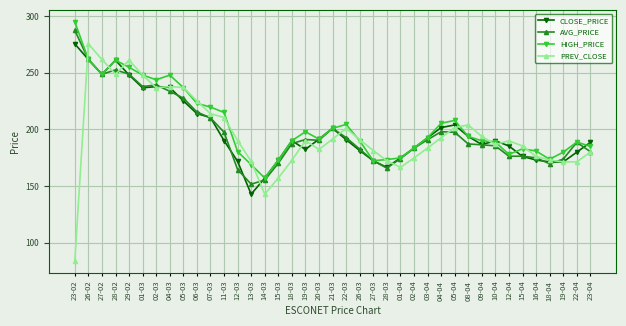

The value of PREV_CLOSE at 23-04 is 179.9. True or false?

True